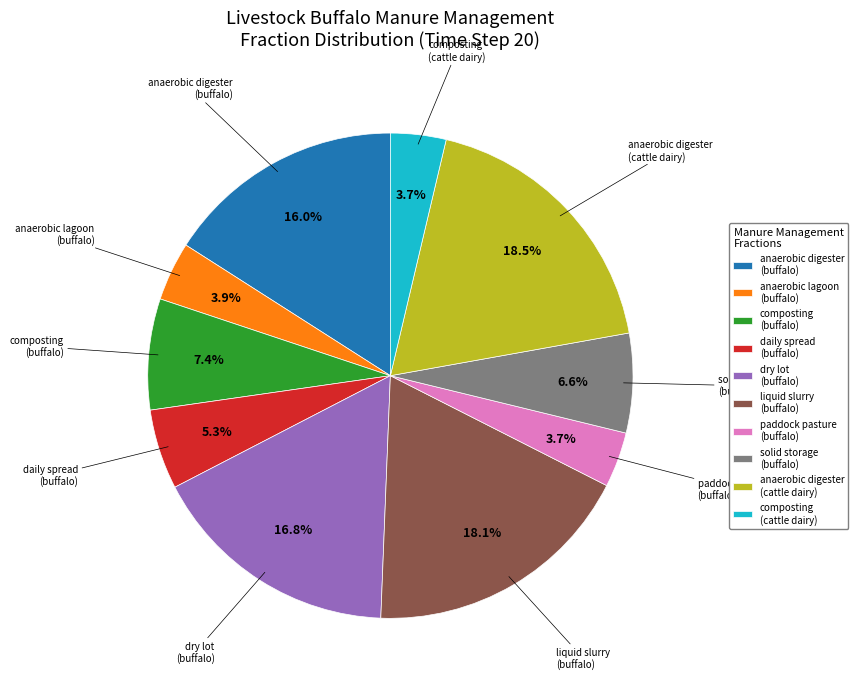

How much of the chart is everything except paddock pasture (buffalo)?

96.3%